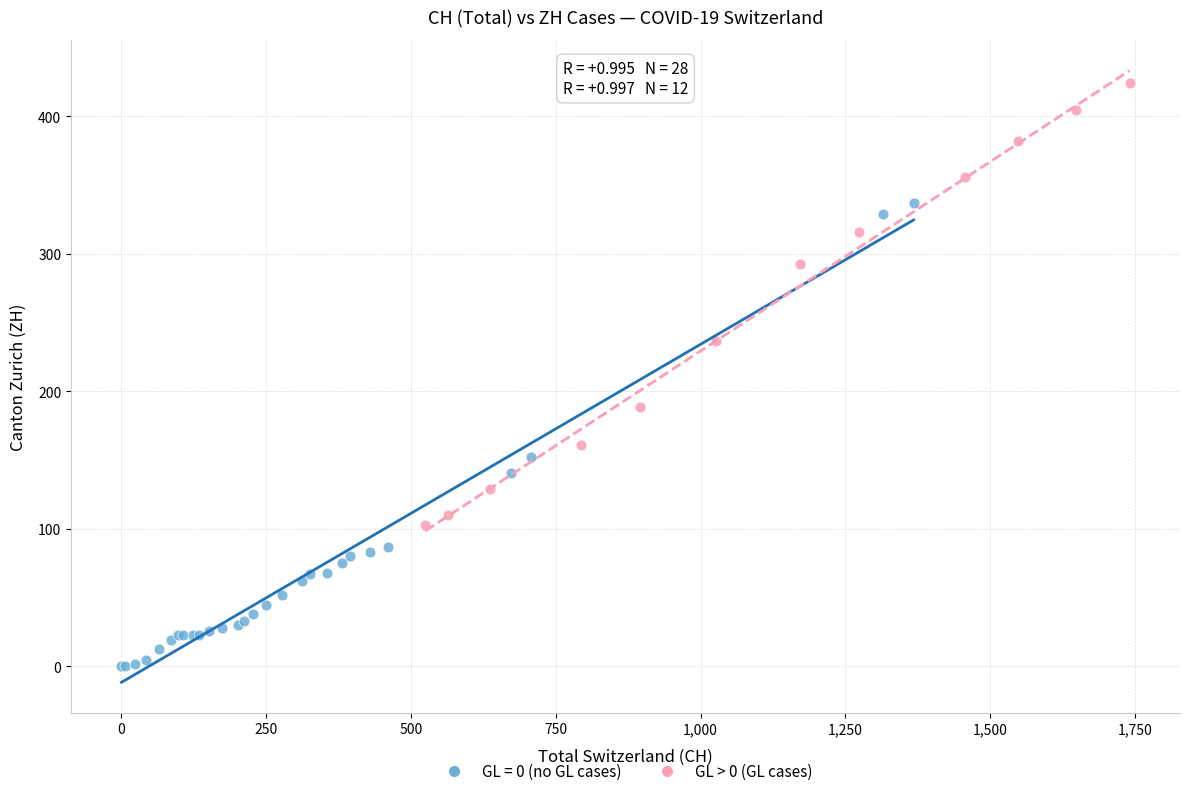

Which series reaches the maximum Y coordinate?

GL > 0 (GL cases)